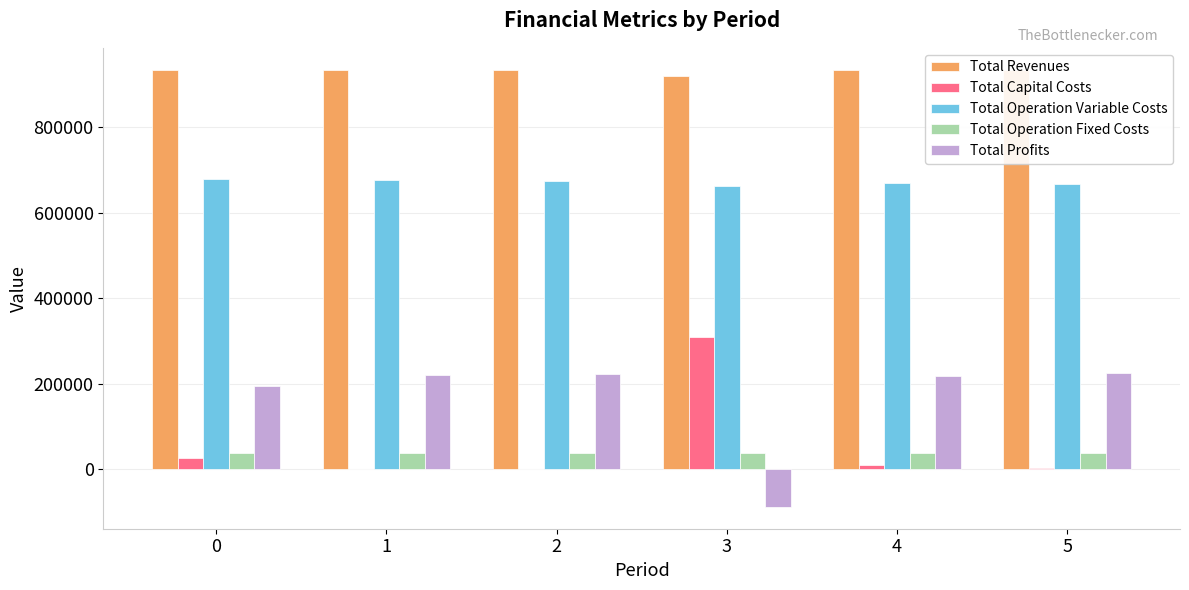

Which series has the largest total across all categories?

Total Revenues